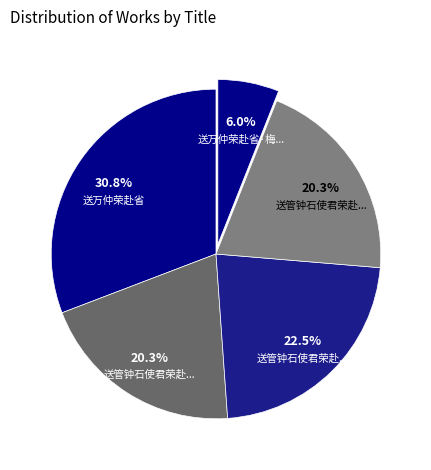

How many slices are in this pie chart?

5